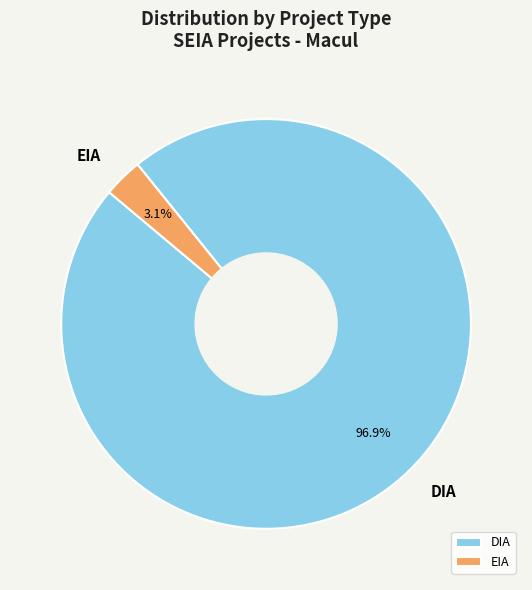

Which slice is the smallest?

EIA